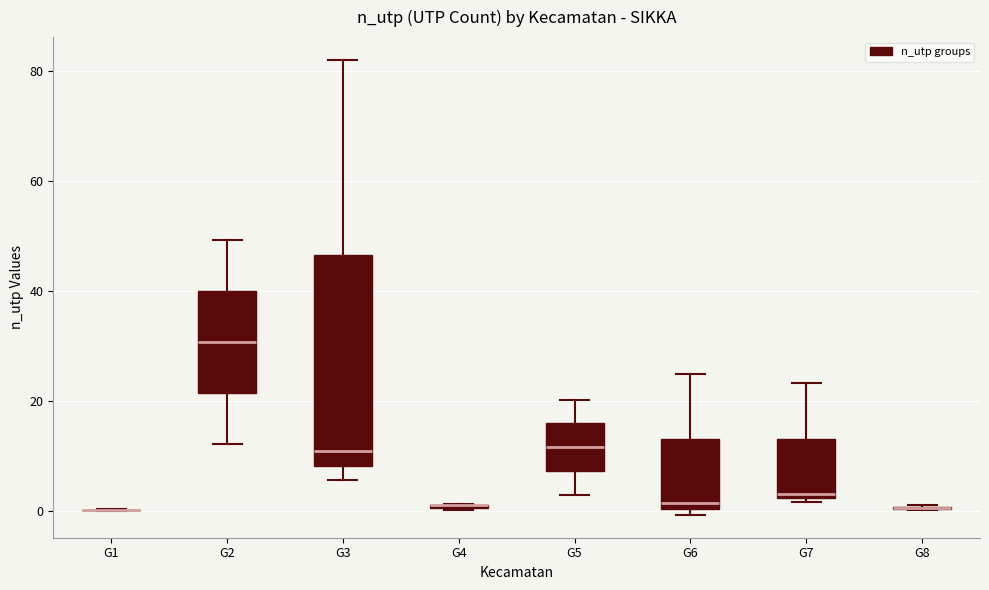

Where is the upper edge of the box for G2 on the y-axis? The values are not printed on the chart, so give them approximately, as read against the axis.

40